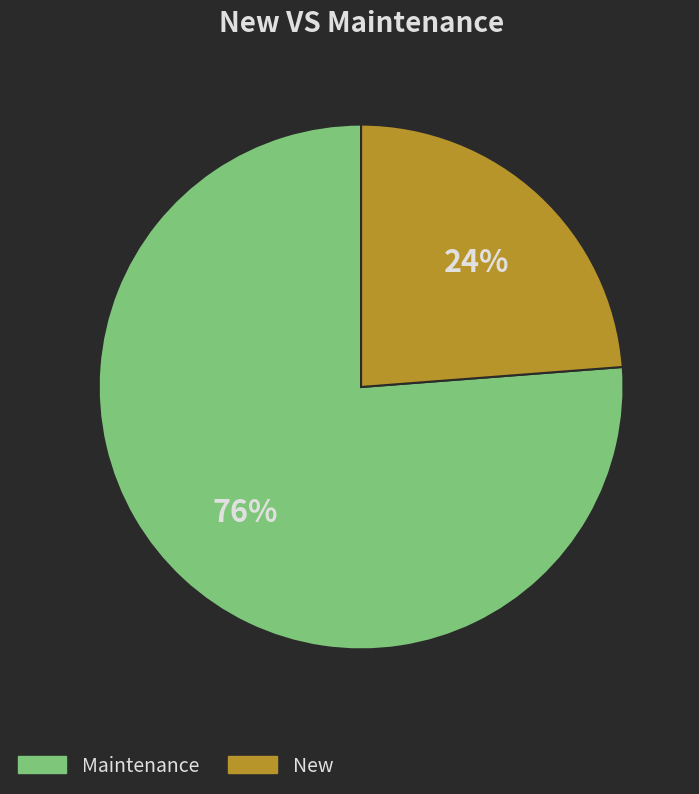

Count the number of slices in the pie.

2